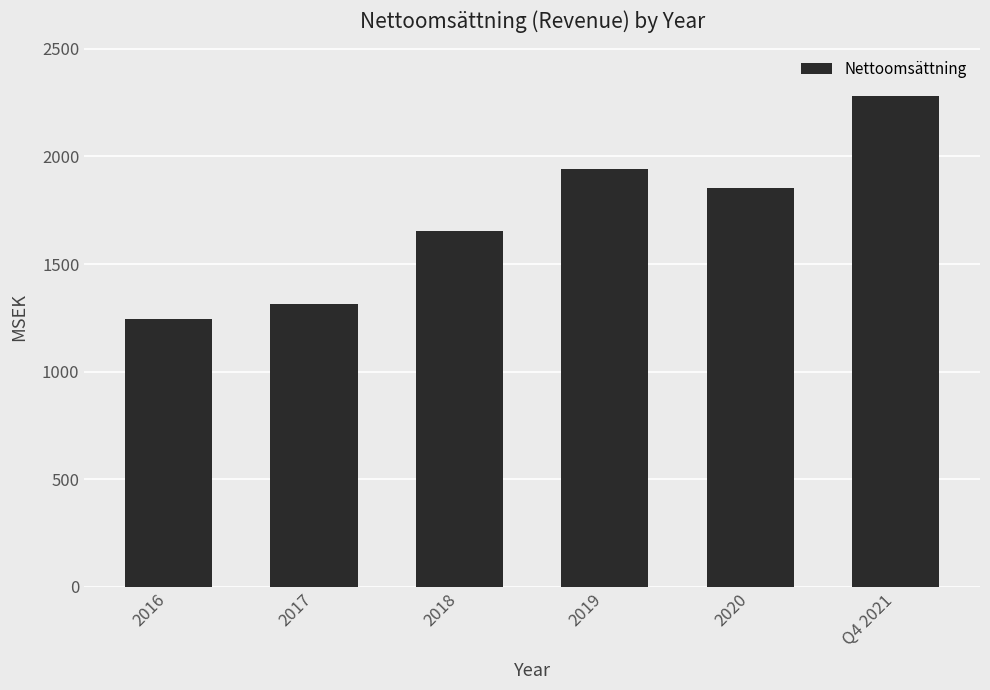

What is the label of the 6th bar from the right?

2016